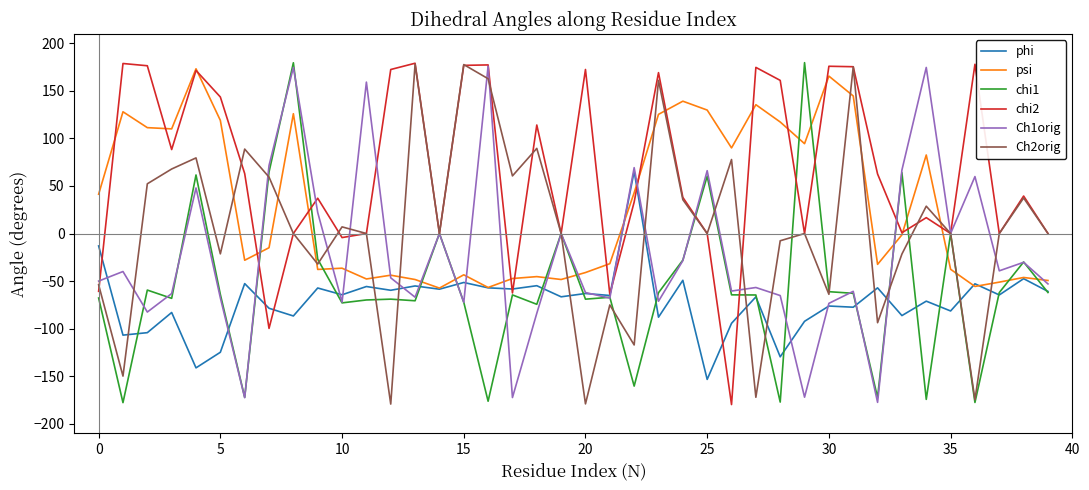

True or false: Ch2orig and phi cross at least once.

True